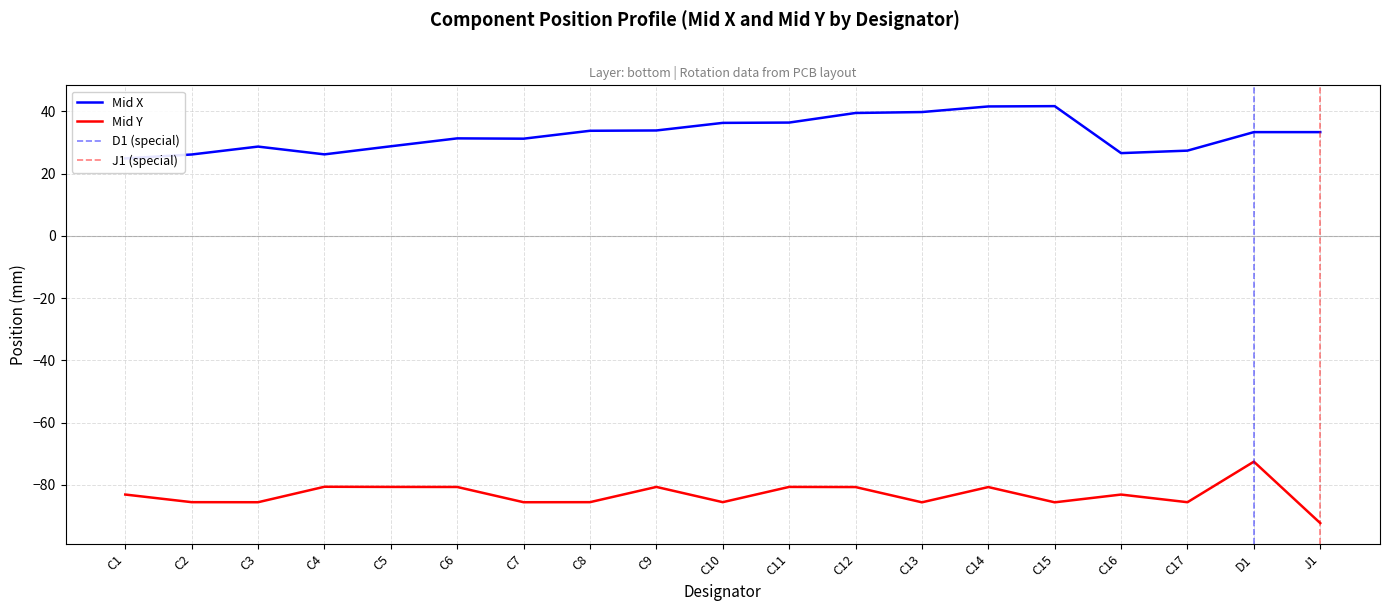

The Mid Y series shows -80.7 at C9. True or false?

True